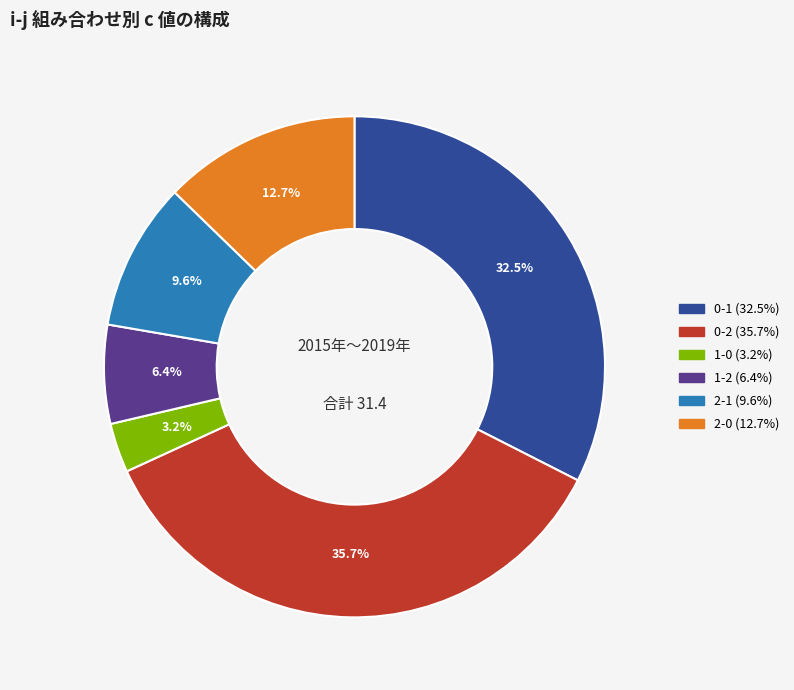

Does any single category account for the majority?

No